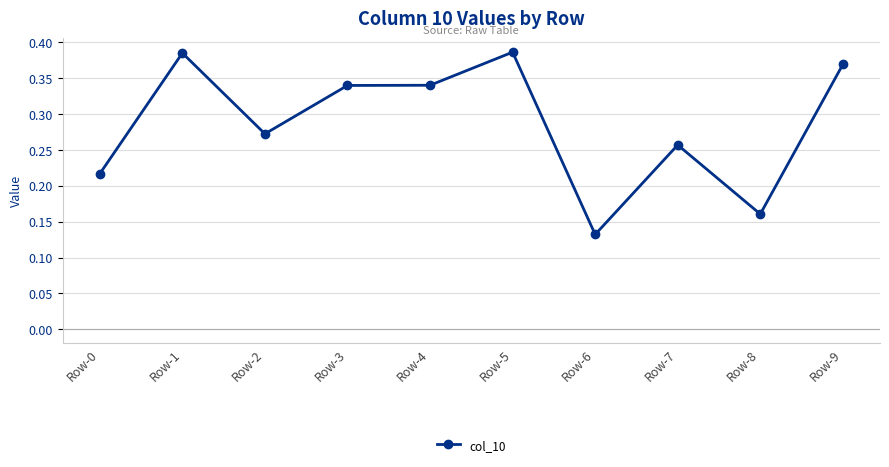

Which has a higher value, Row-2 or Row-3?

Row-3